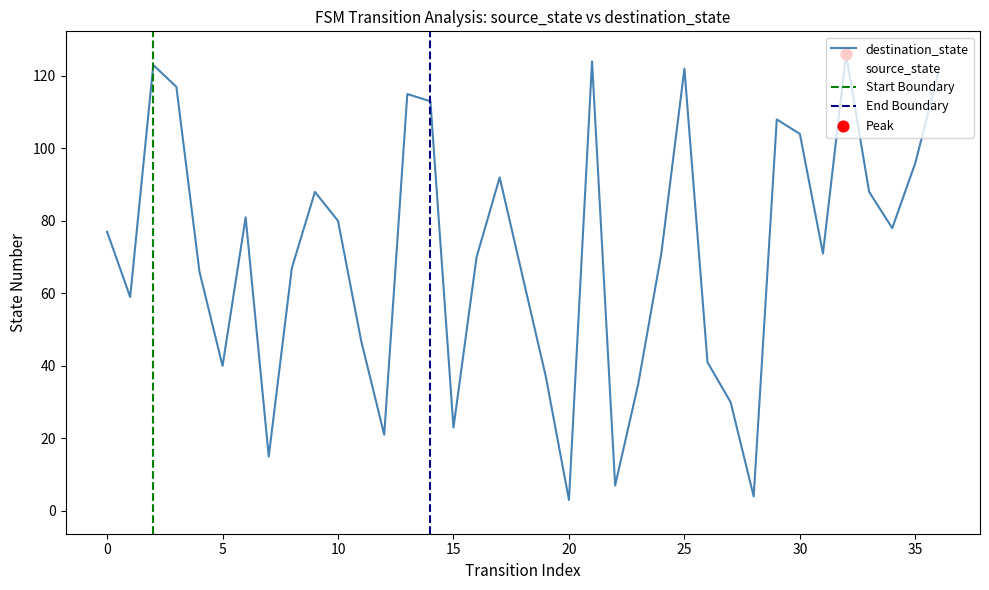

Which series has the largest total across all categories?

destination_state